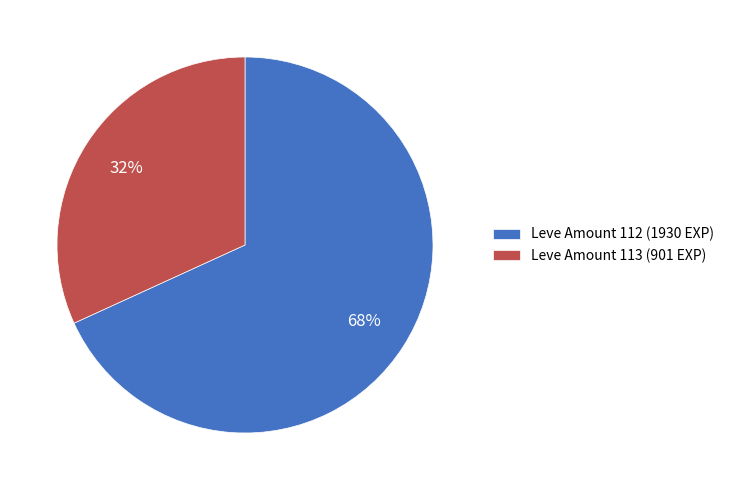

Count the number of slices in the pie.

2